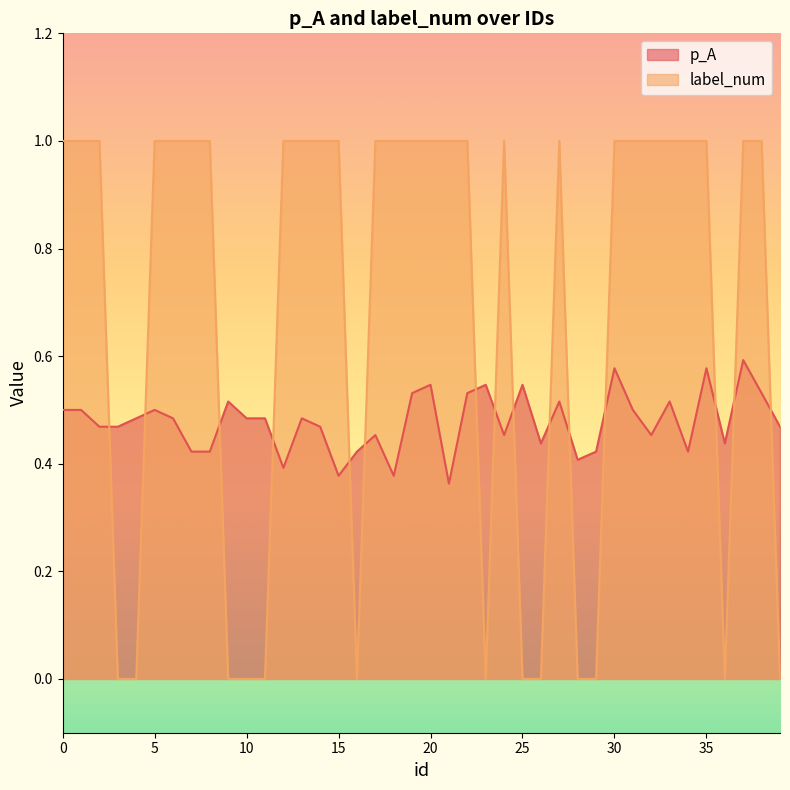

Which series has the largest total across all categories?

label_num